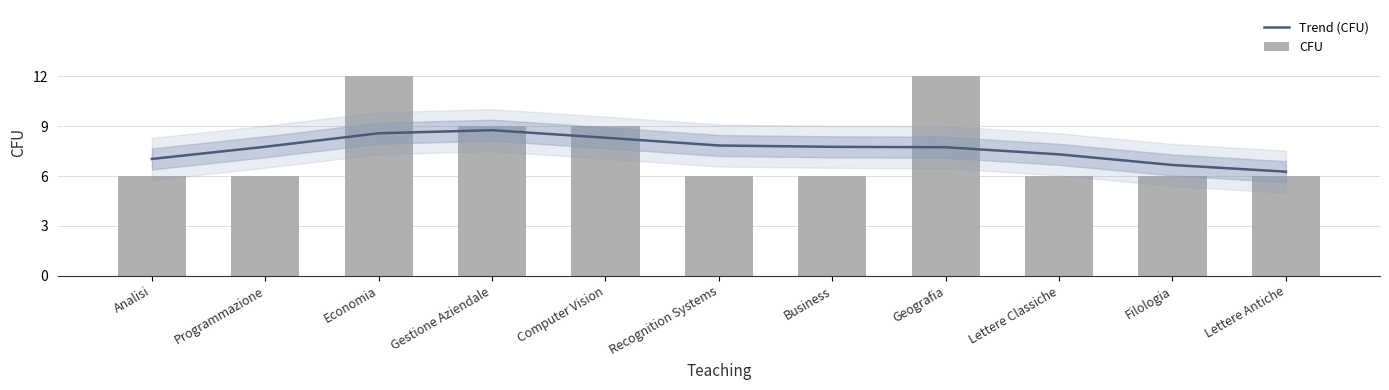

What is the approximate value of CFU at Business?

6.0